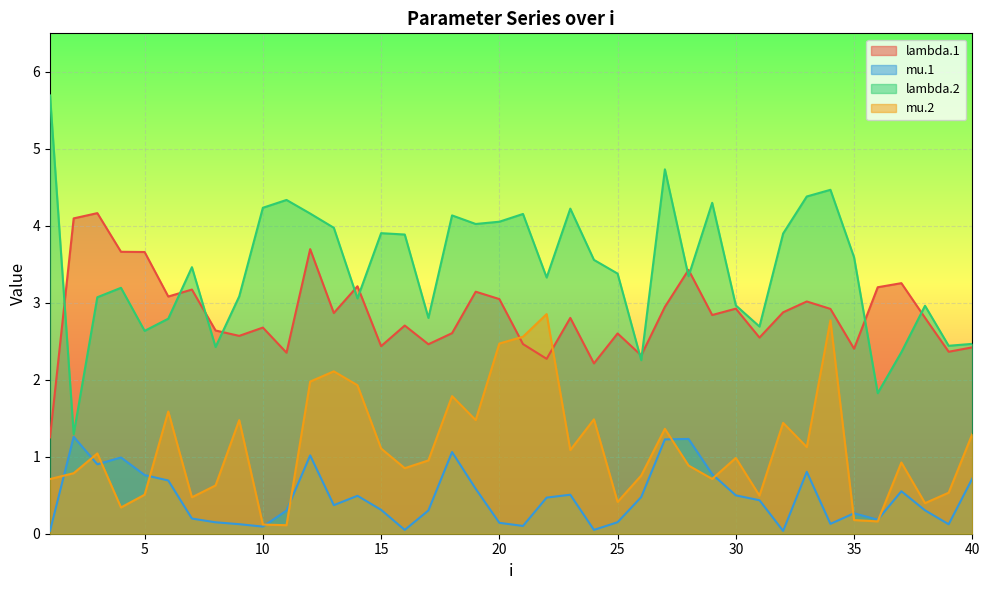

Which series has the largest total across all categories?

lambda.2